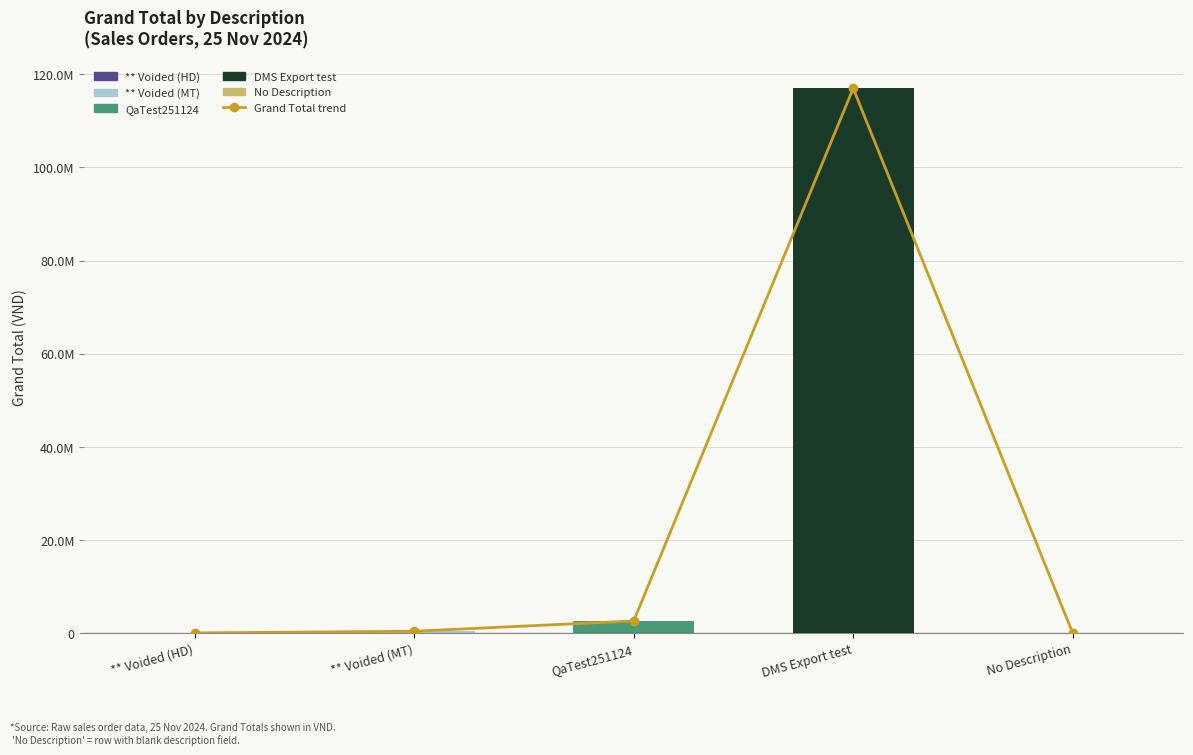

Which category has the highest value across all series?

DMS Export test